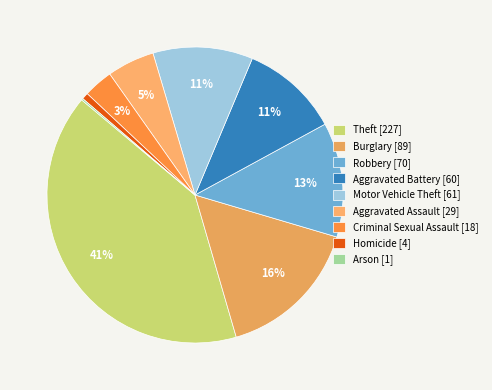

Combined, do Motor Vehicle Theft and Arson account for over 50%?

No